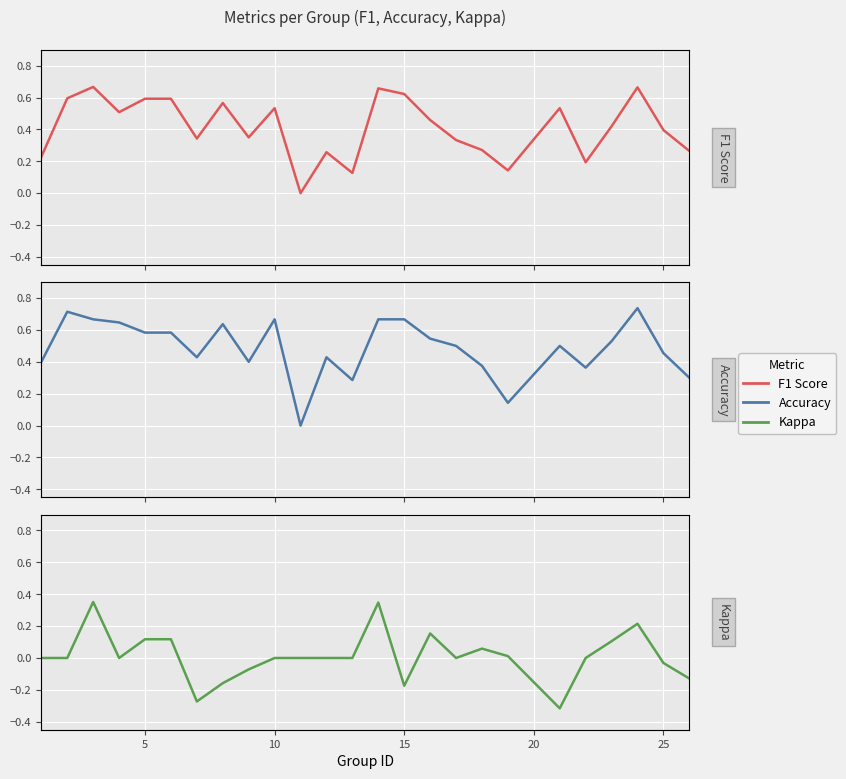

What is the difference between the maximum and second lowest values in the Accuracy series?

0.6